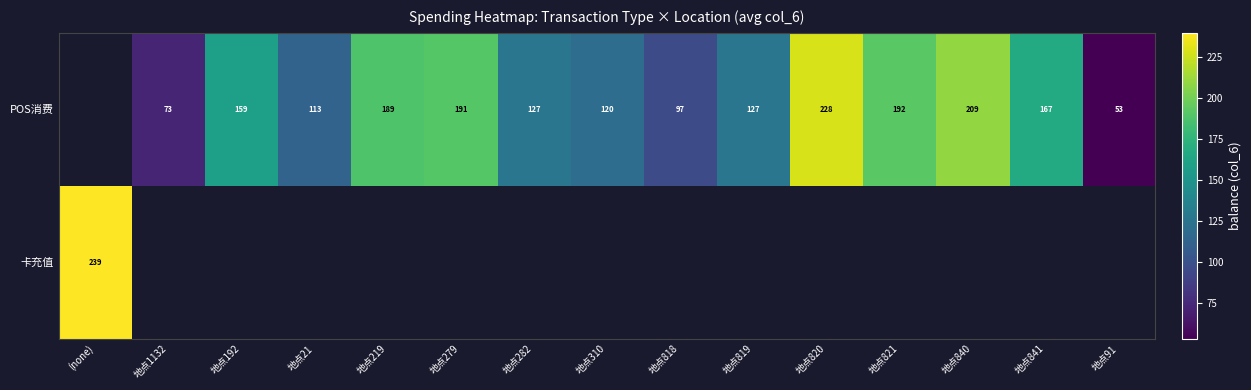

At 地点840, list the series in order from largest to smallest.

POS消费, 卡充值